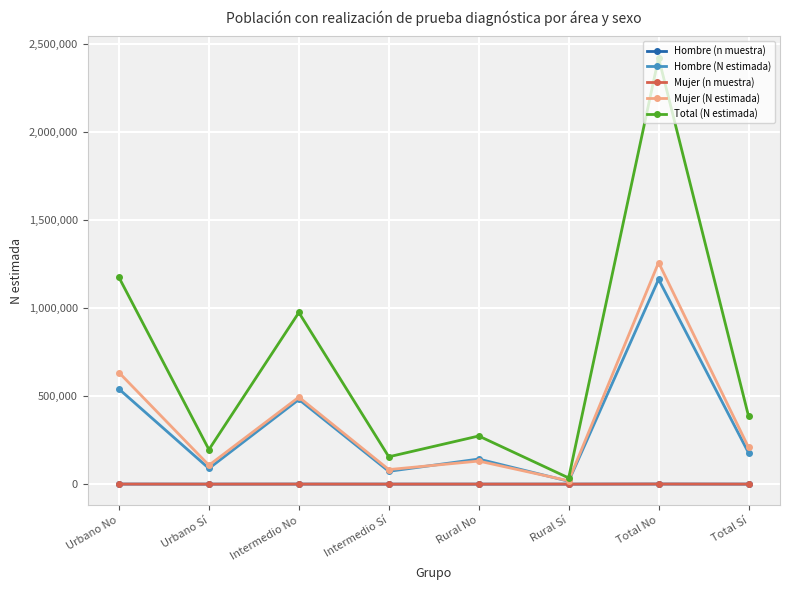

How many values in the Total (N estimada) series are below 386751?

4